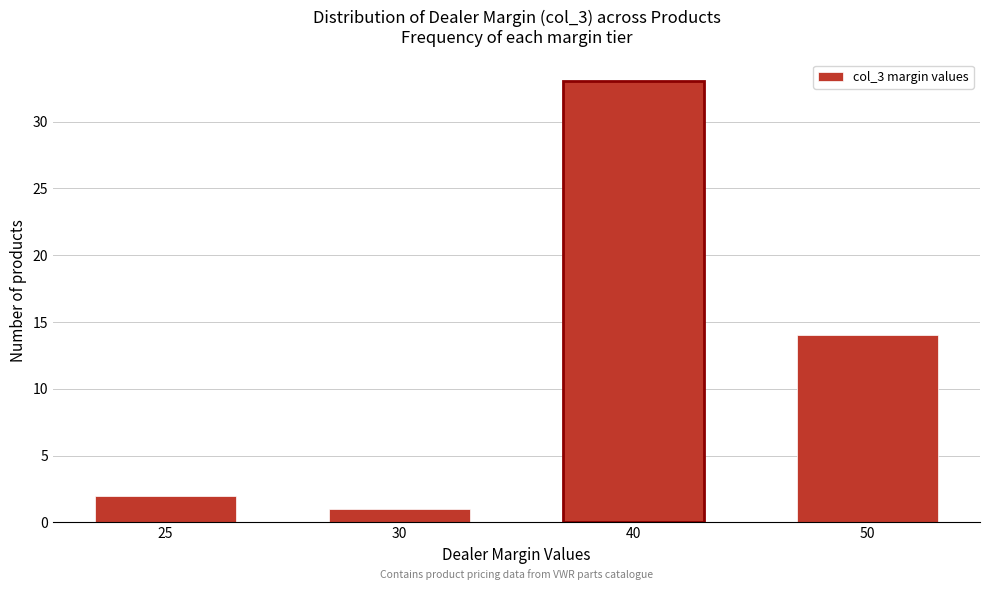

Reading left to right, what are all the values shown in this chart?

2	1	33	14